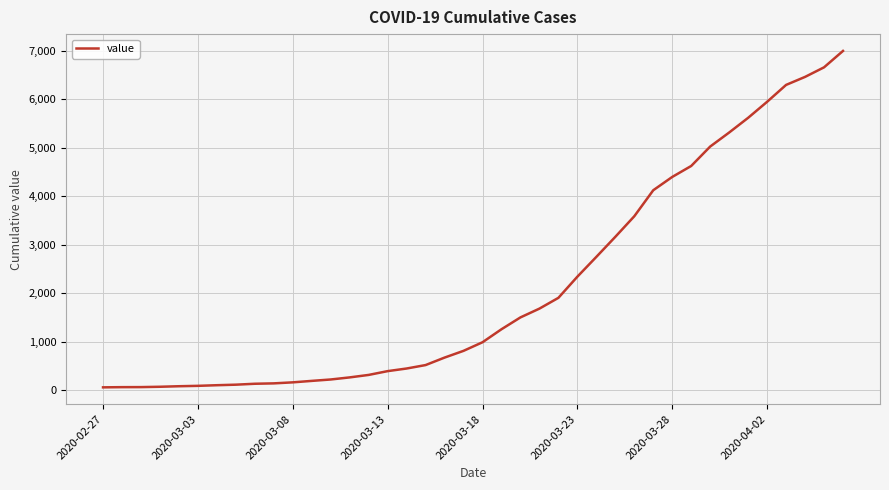

How many lines are shown in the chart?

1